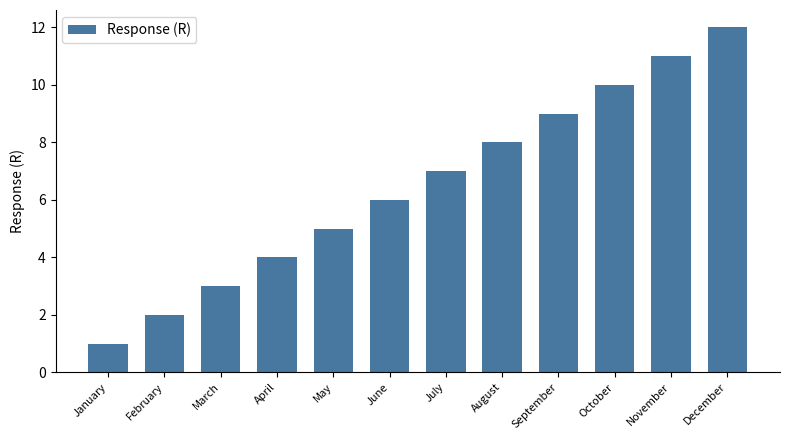

What is the change in value from November to December?

+1